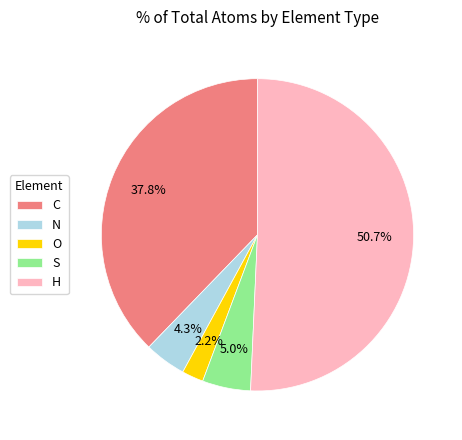

To the nearest percent, what is the difference between the largest and smallest slice percentages?

48%